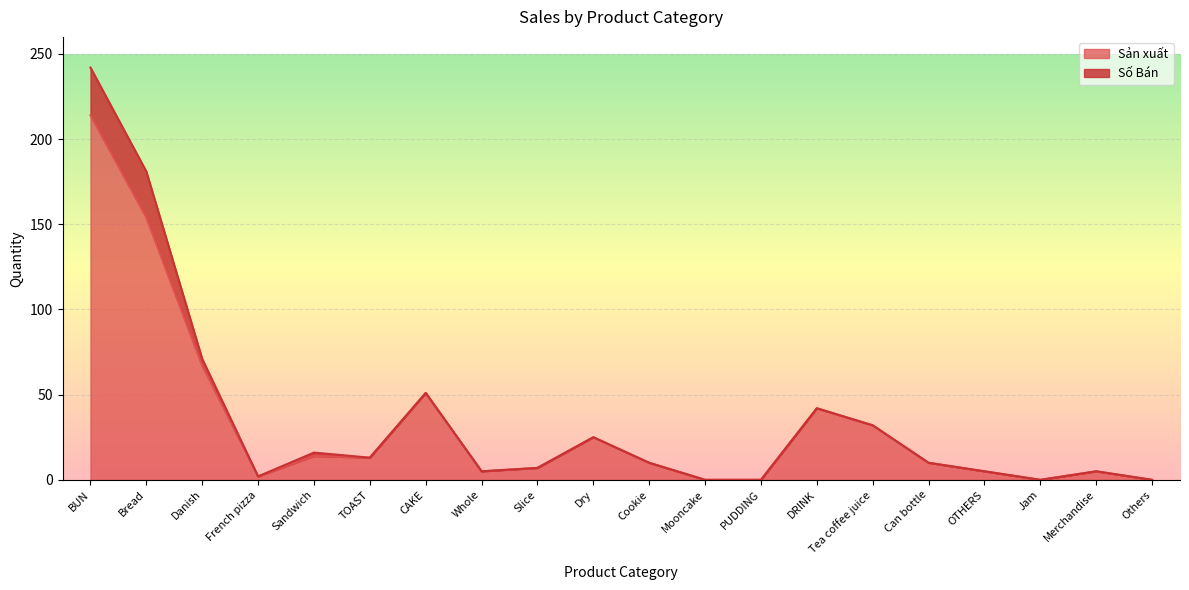

What position from the left is Jam?

18